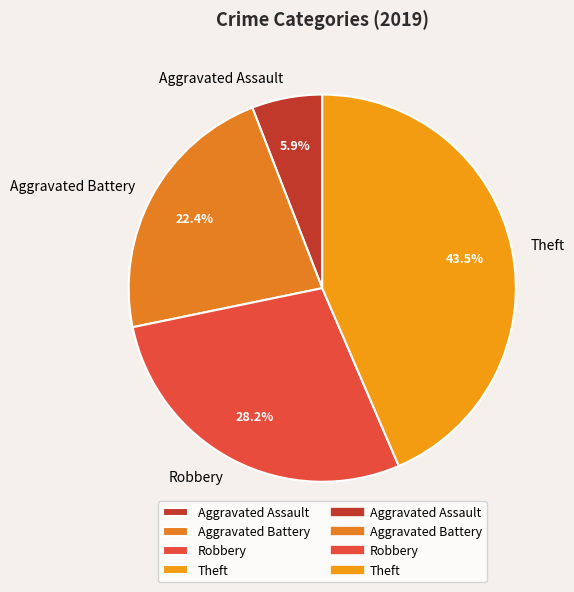

How many segments does this pie chart have?

4